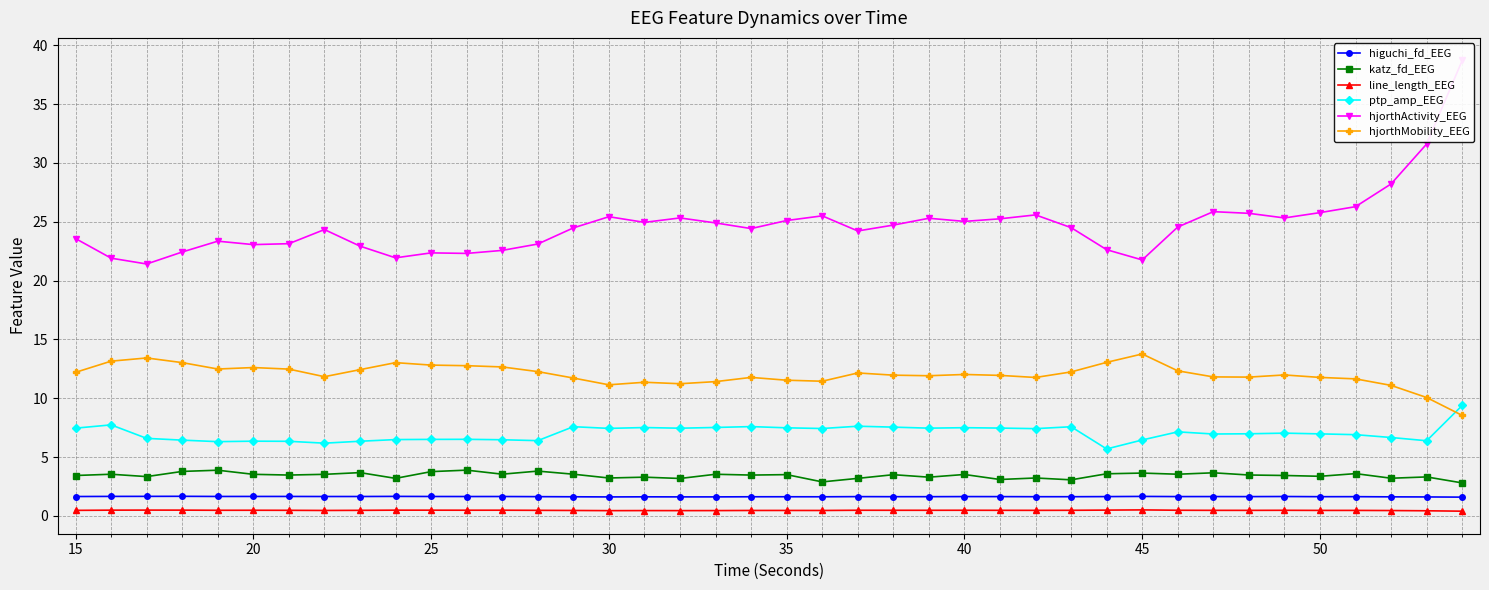

How many interior local valleys does the katz_fd_EEG series have?

14